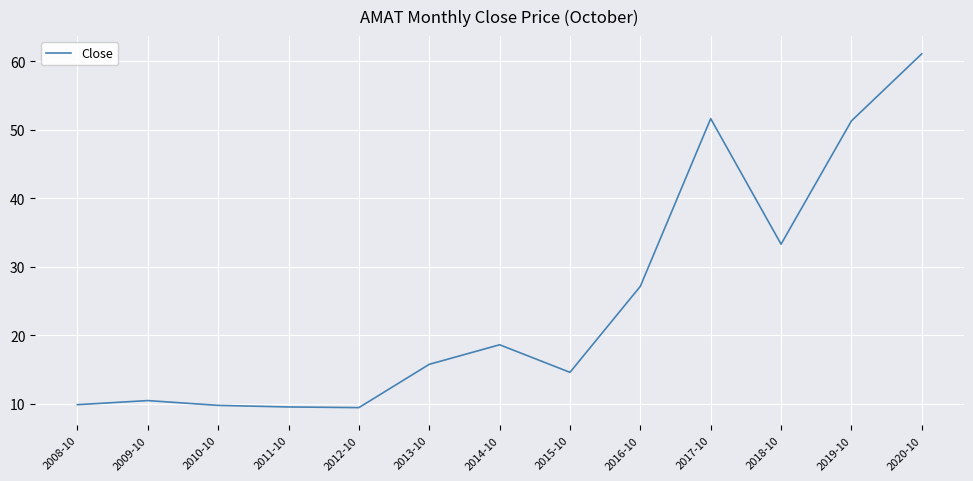

What is the sum of all values?

322.4